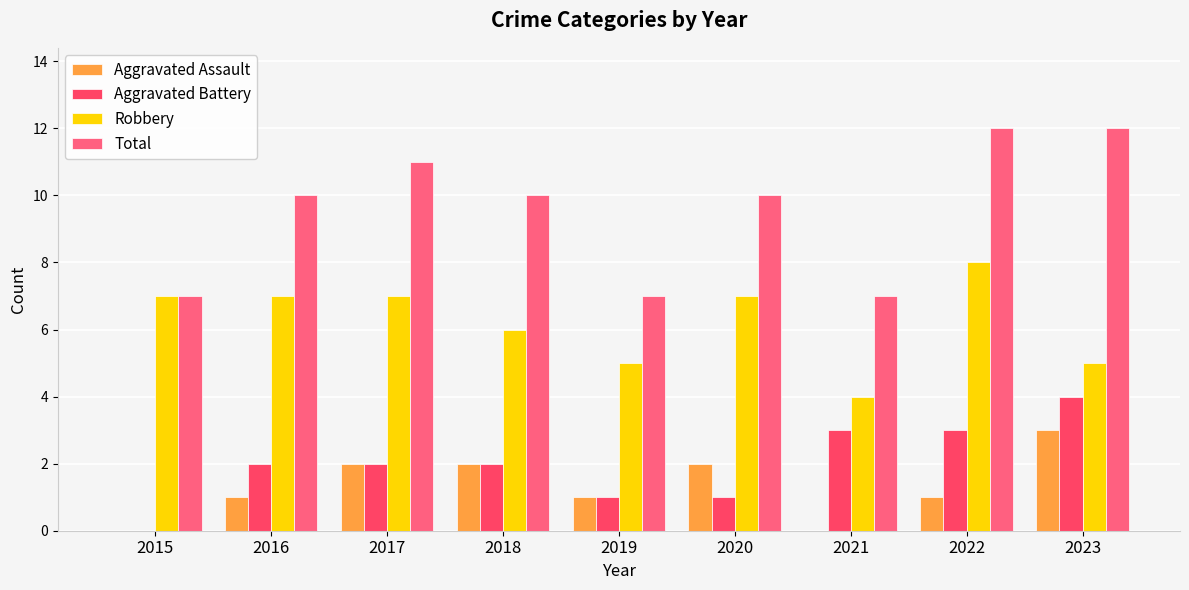

Does the chart contain stacked bars?

No